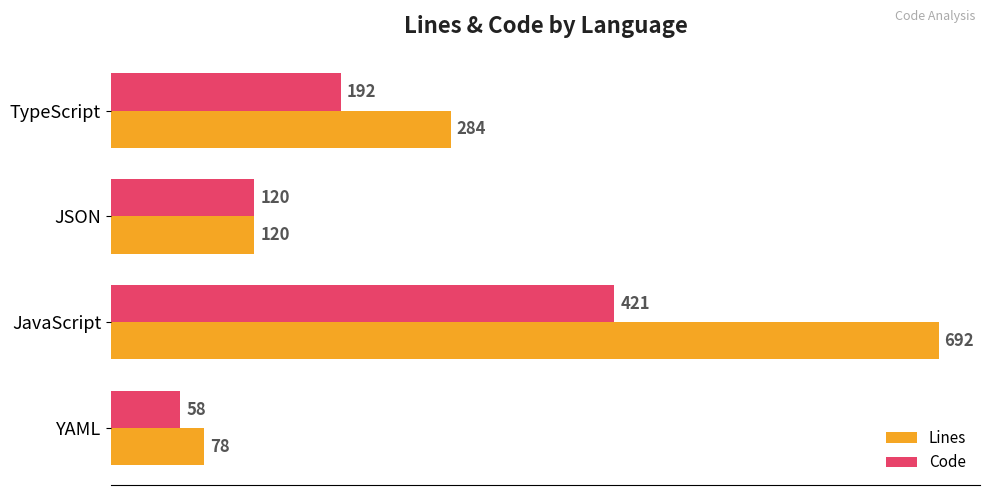

Where is Code nearest to the value 239?

TypeScript